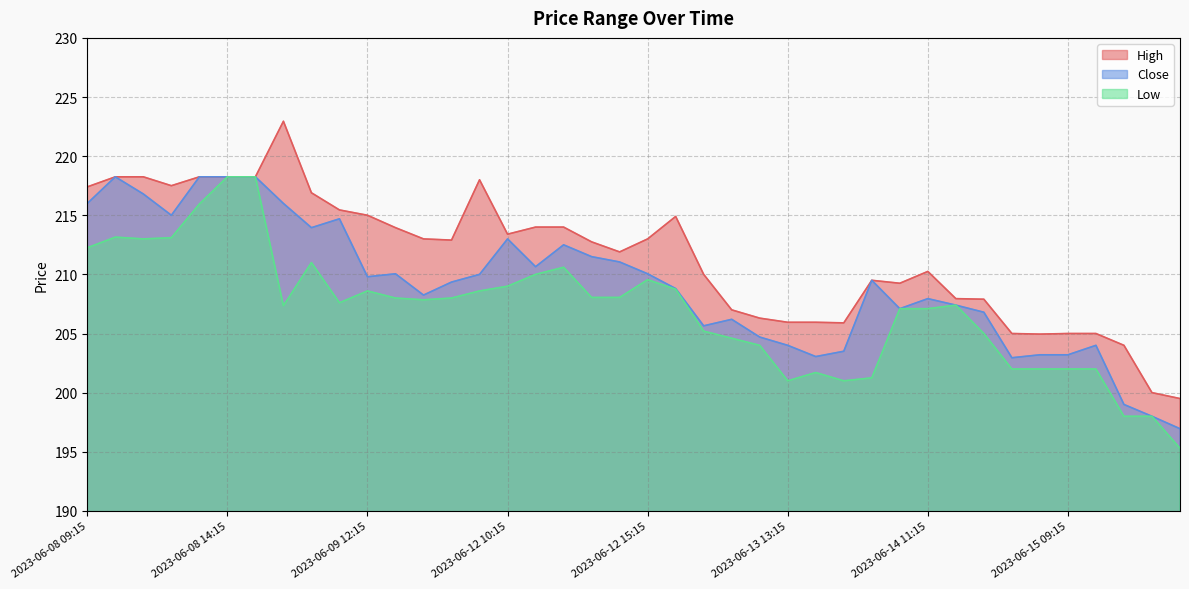

What is the difference between the maximum and minimum values in the Close series?

21.3